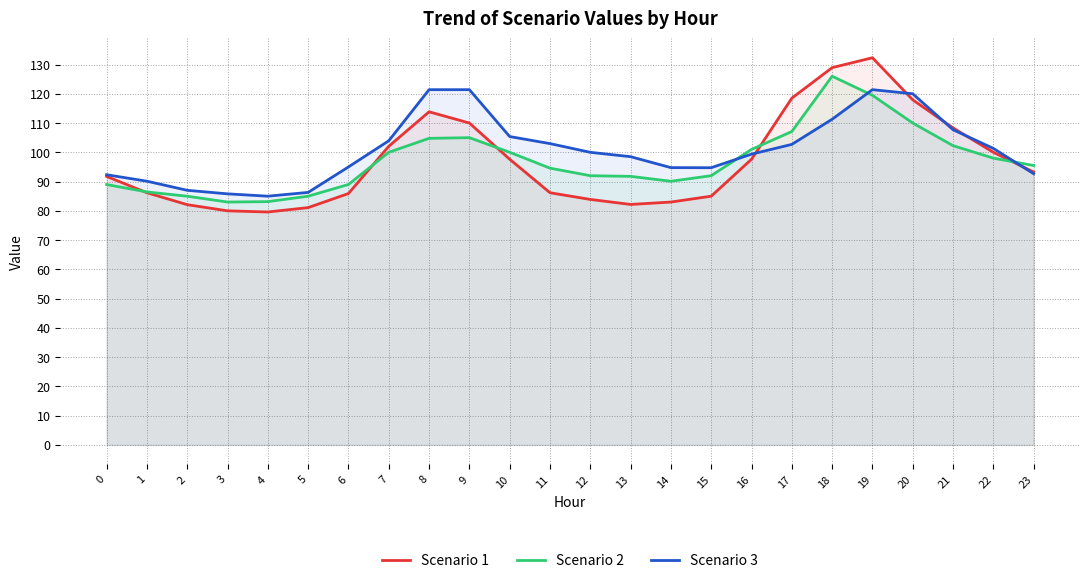

What is the value of the Scenario 2 point at the 8th from the left?

100.0